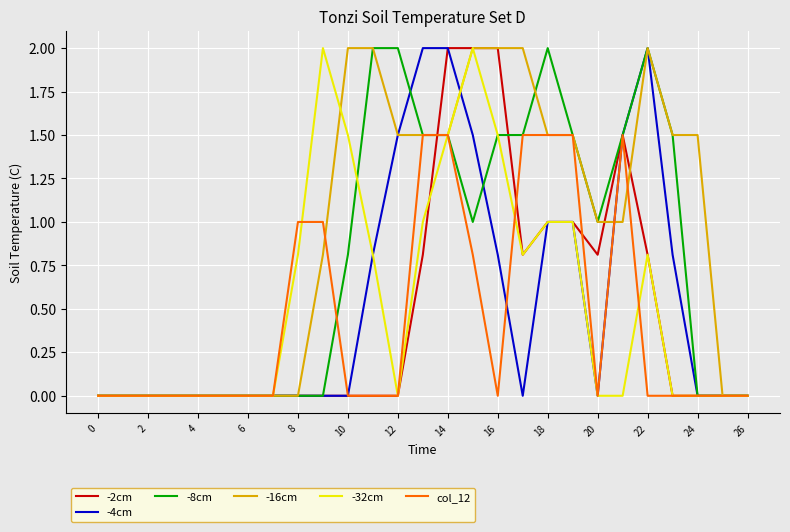

Which series has the largest total across all categories?

-16cm